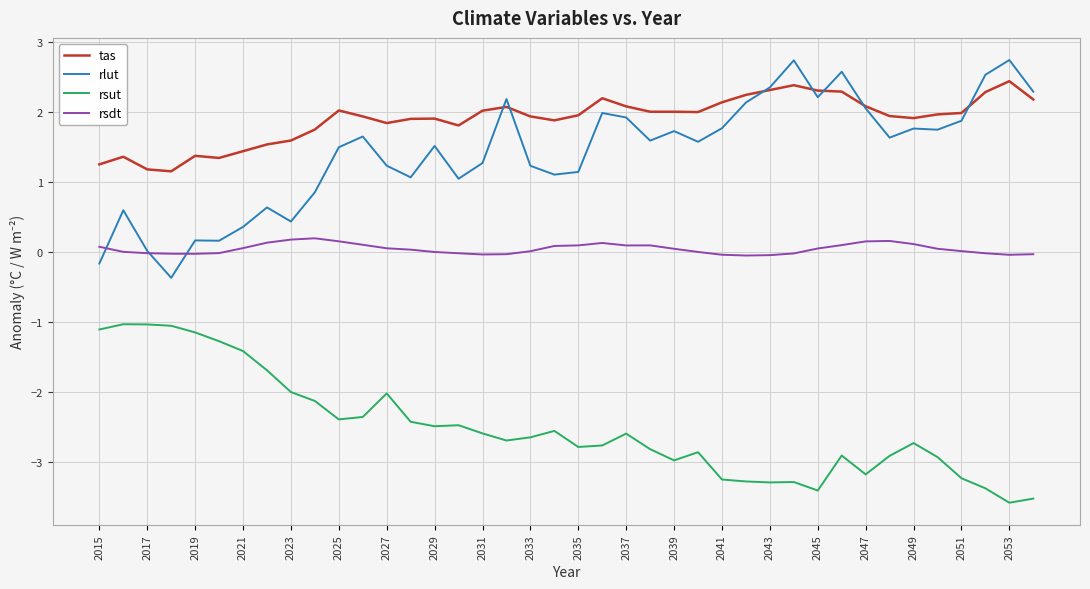

Does the chart display data point markers on the line(s)?

No